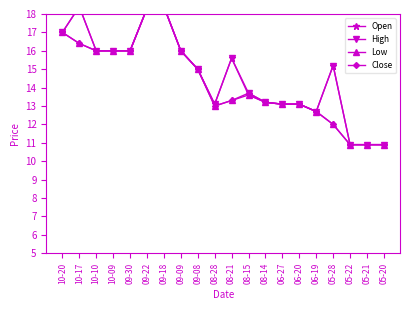

Reading right to left, extract all data points from this chart.

Open: 10.9	10.9	10.9	15.2	12.7	13.1	13.1	13.2	13.6	15.6	13.1	15.0	16.0	18.4	18.3	16.0	16.0	16.0	18.4	17.0
High: 10.9	10.9	10.9	15.2	12.7	13.1	13.1	13.2	13.7	15.6	13.1	15.0	16.0	18.4	18.3	16.0	16.0	16.0	18.4	17.0
Low: 10.9	10.9	10.9	12.0	12.7	13.1	13.1	13.2	13.6	13.3	13.0	15.0	16.0	18.4	18.3	16.0	16.0	16.0	16.4	17.0
Close: 10.9	10.9	10.9	12.0	12.7	13.1	13.1	13.2	13.7	13.3	13.0	15.0	16.0	18.4	18.3	16.0	16.0	16.0	16.4	17.0